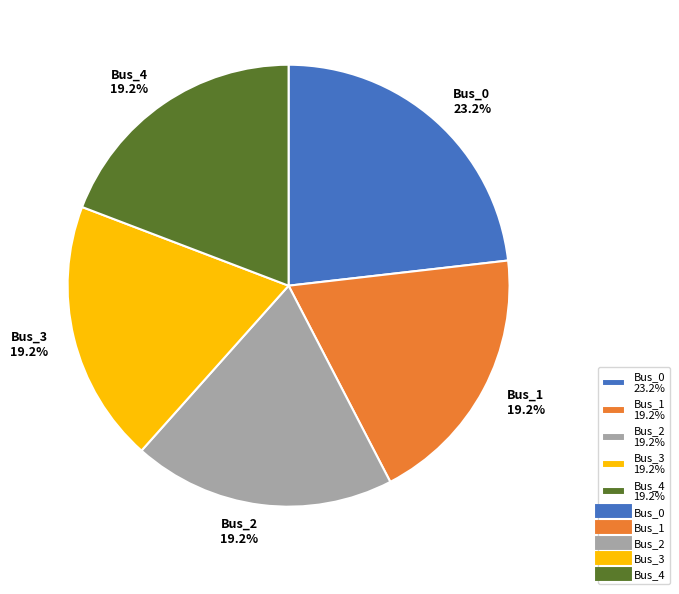

Which slice is the largest?

Bus_0